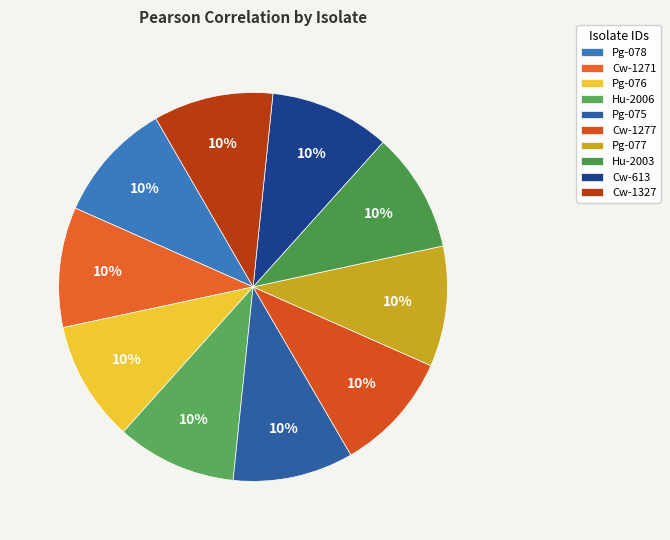

To the nearest percent, what is the average slice percentage?

10%